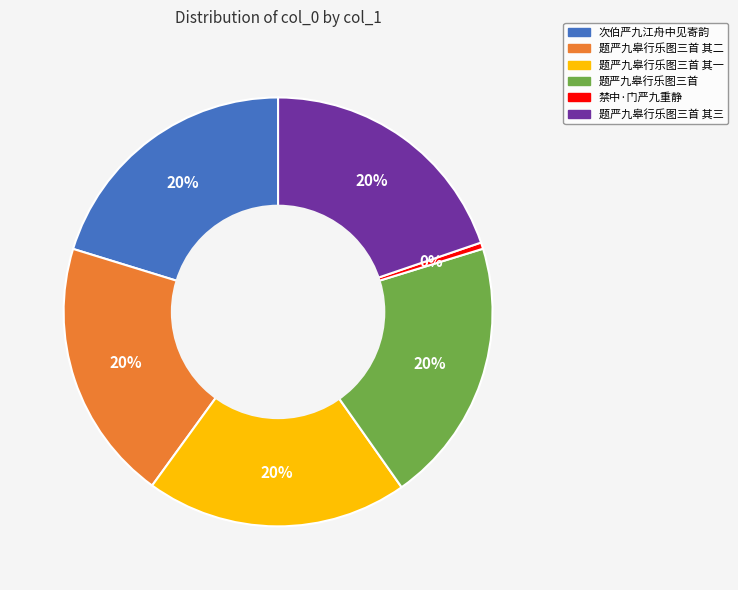

To the nearest percent, what percentage of the pie is 次伯严九江舟中见寄韵?

20%